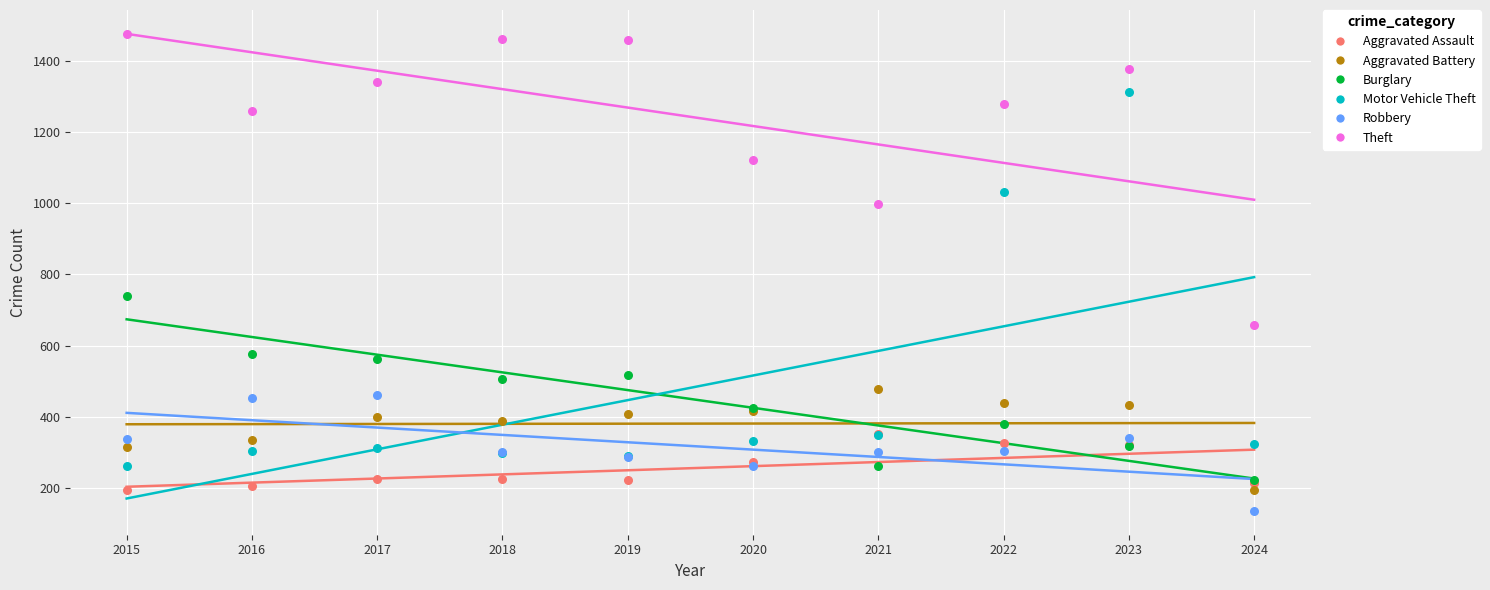

In the Motor Vehicle Theft series, what Y value is closest to 787?

1031